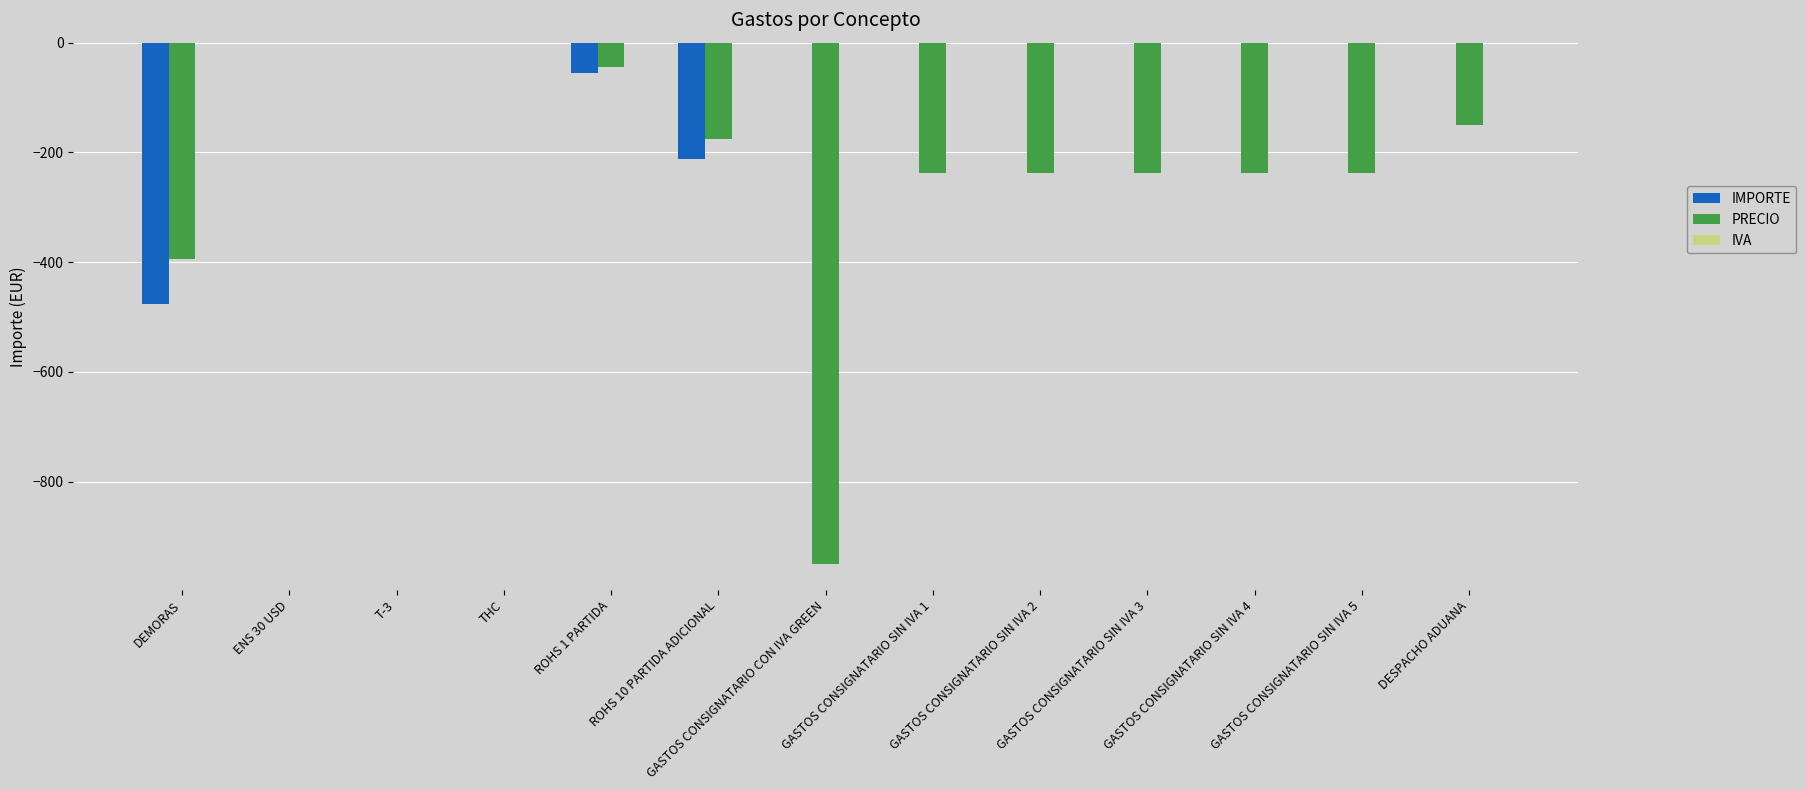

At which label is IMPORTE closest to -238?

ROHS 10 PARTIDA ADICIONAL